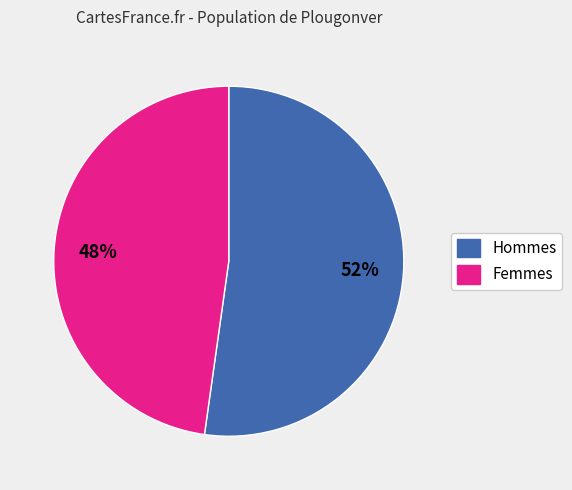

Is there a majority slice in this chart?

Yes